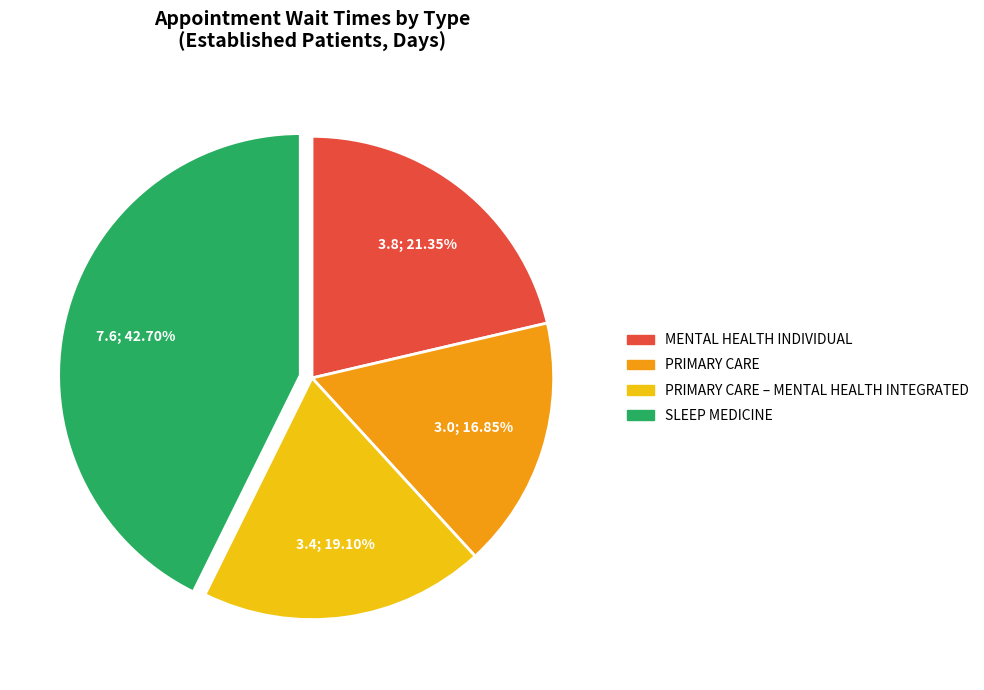

Is there a majority slice in this chart?

No